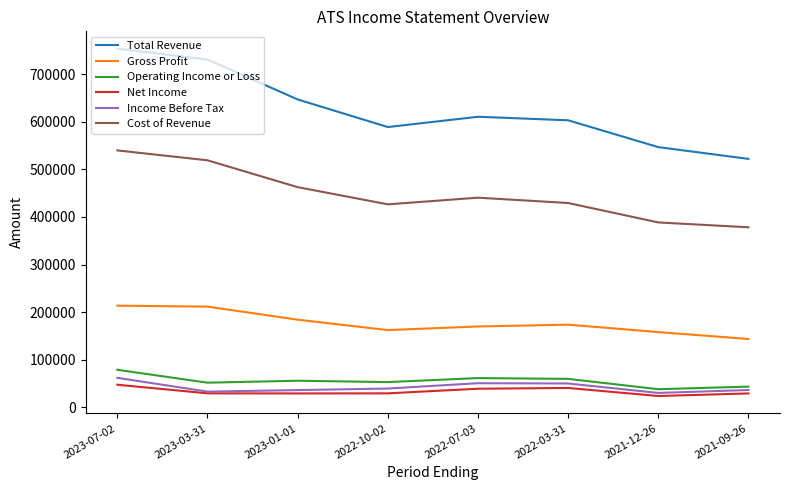

The value of Total Revenue at 2022-03-31 is 909697. True or false?

False